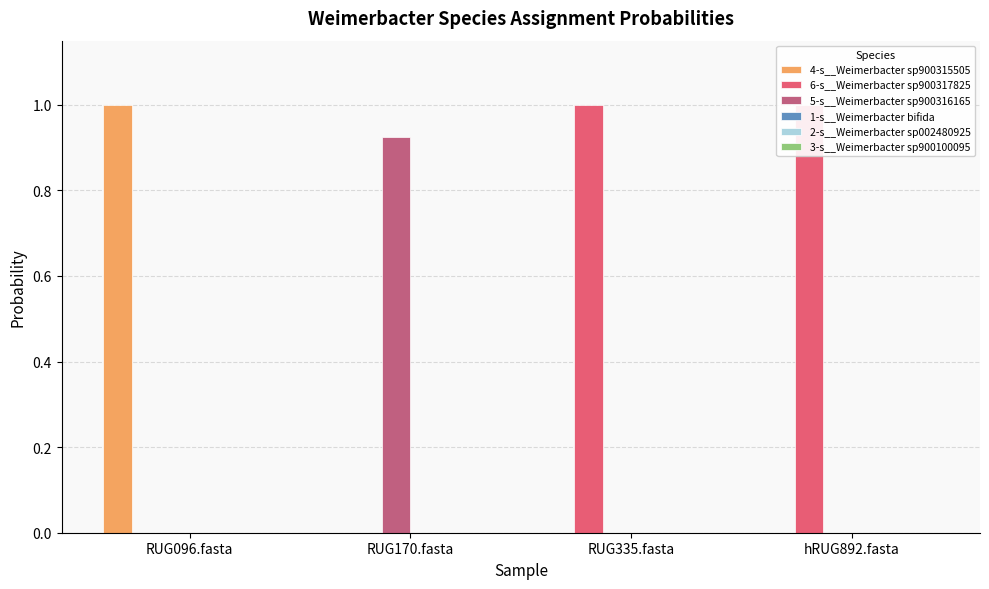

List the series in order of their peak value, highest first.

4-s__Weimerbacter sp900315505, 6-s__Weimerbacter sp900317825, 5-s__Weimerbacter sp900316165, 1-s__Weimerbacter bifida, 2-s__Weimerbacter sp002480925, 3-s__Weimerbacter sp900100095